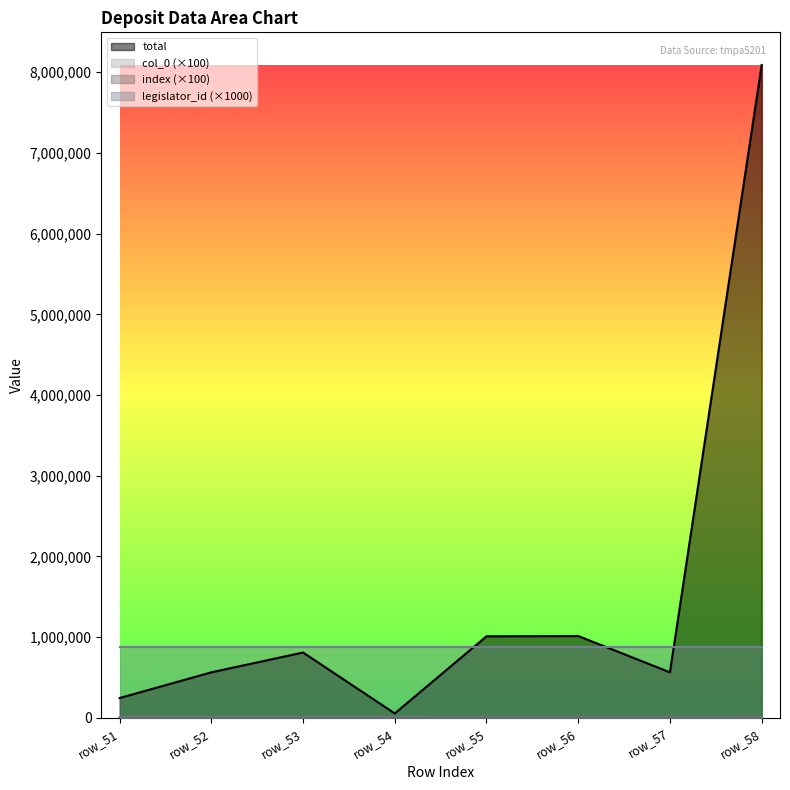

Does the chart display data point markers on the line(s)?

No